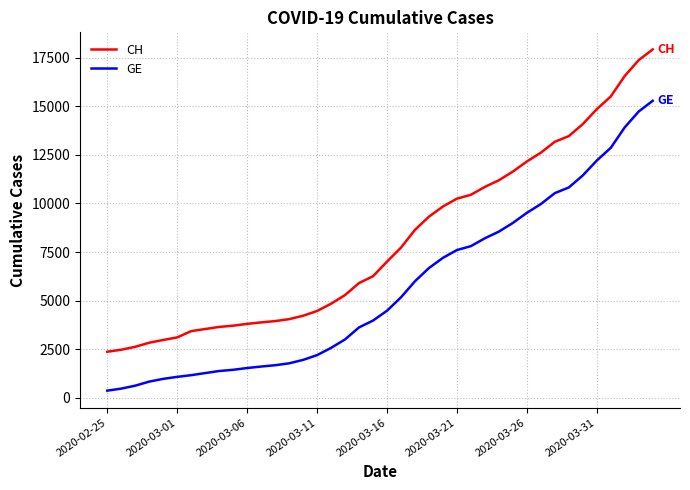

What are all the series names shown in the legend?

CH, GE